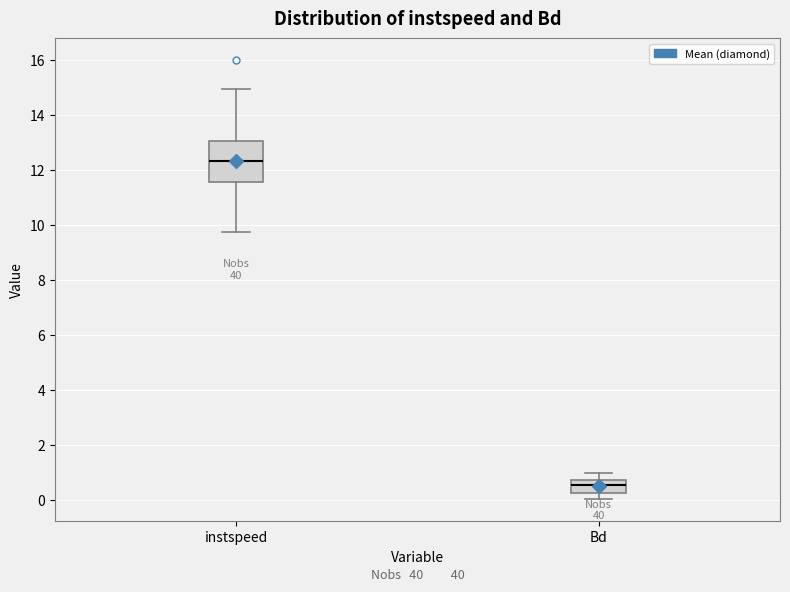

Which box's median line is the highest?

instspeed